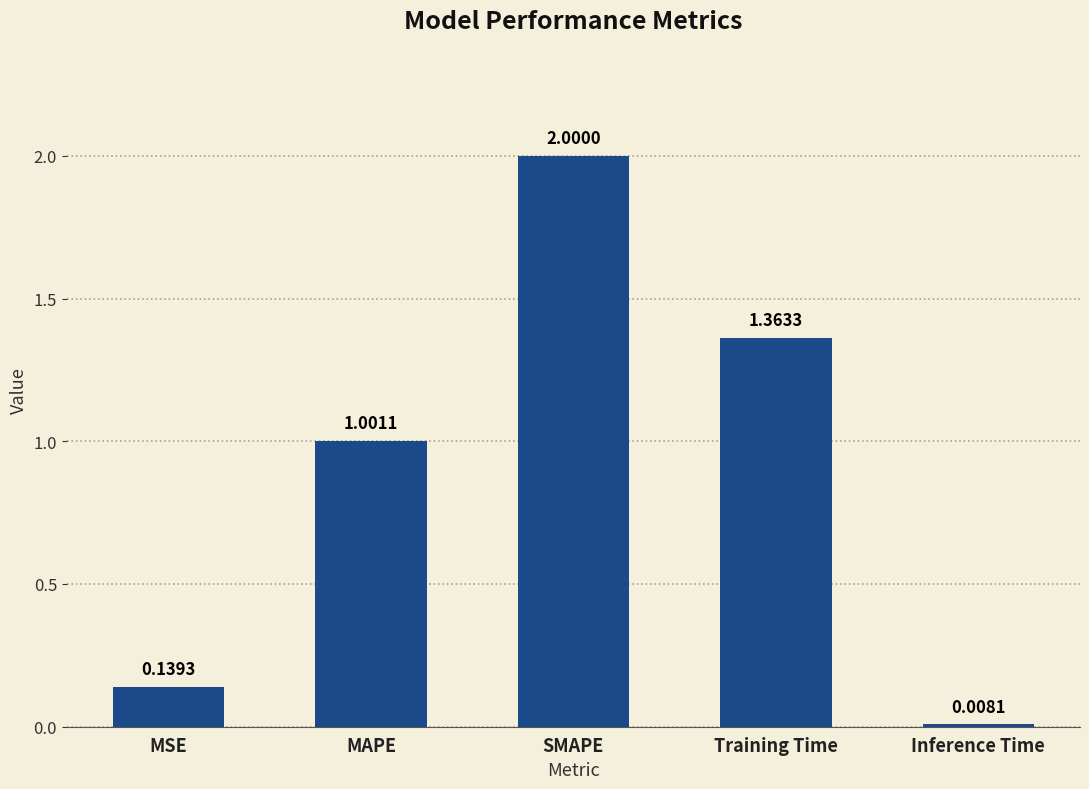

Which label corresponds to the largest value in the chart?

SMAPE